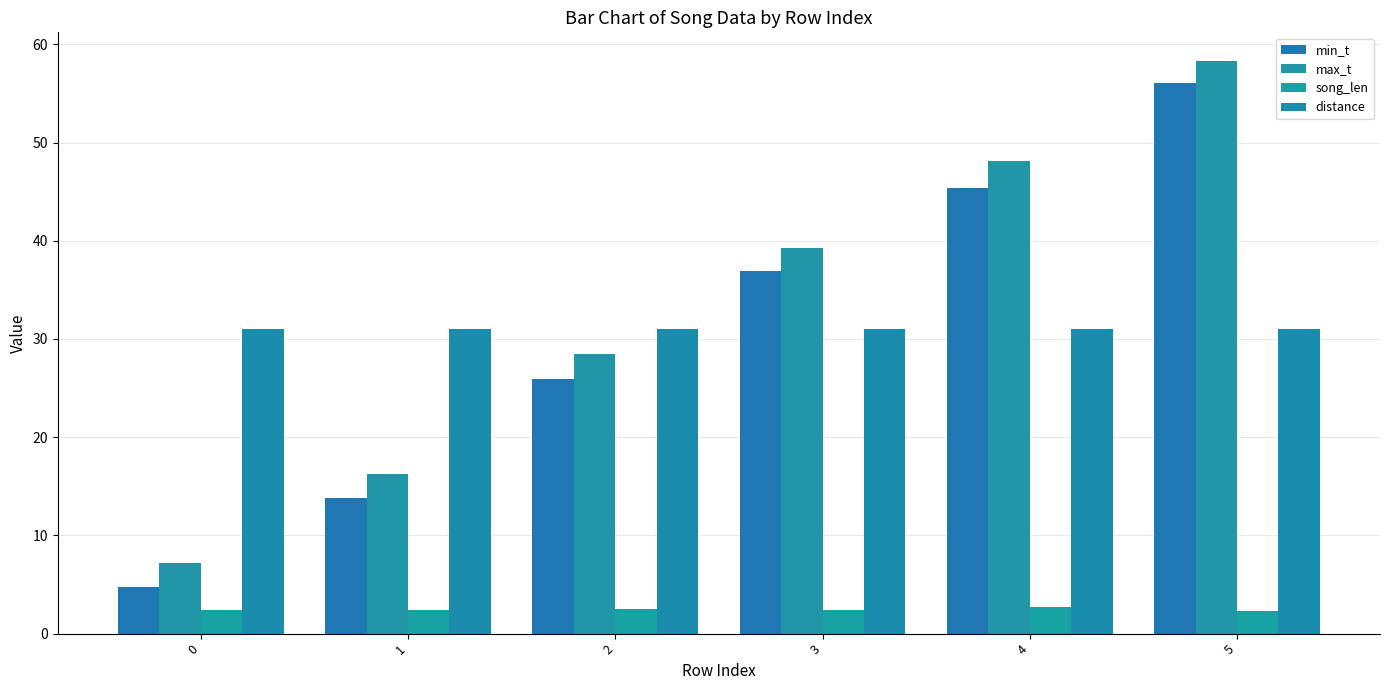

What is the sum of all min_t values?

182.9